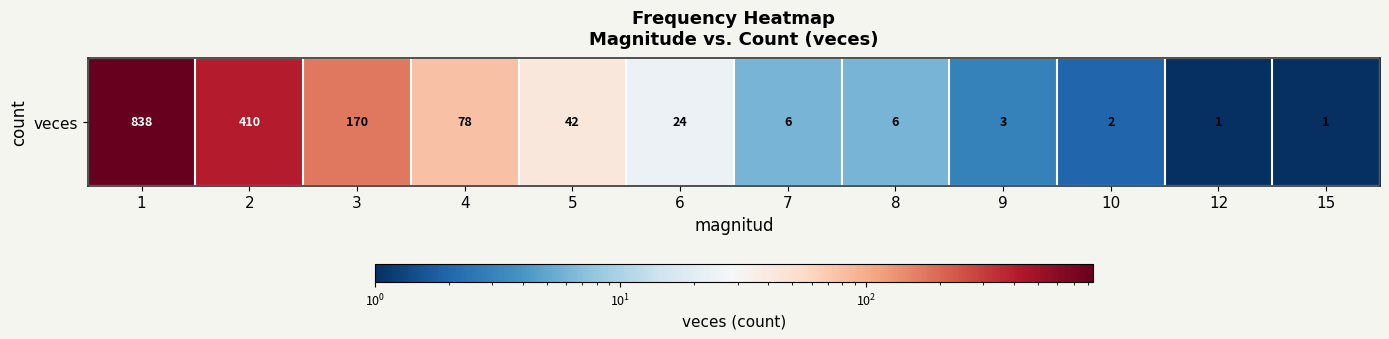

Reading right to left, what are all the values shown in this chart?

15=1	12=1	10=2	9=3	8=6	7=6	6=24	5=42	4=78	3=170	2=410	1=838